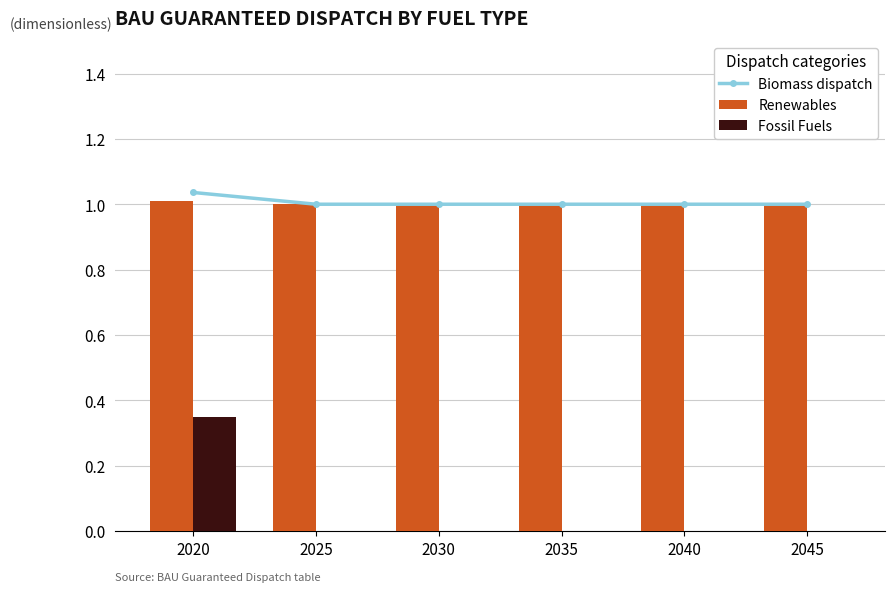

Which category has the highest value across all series?

2020